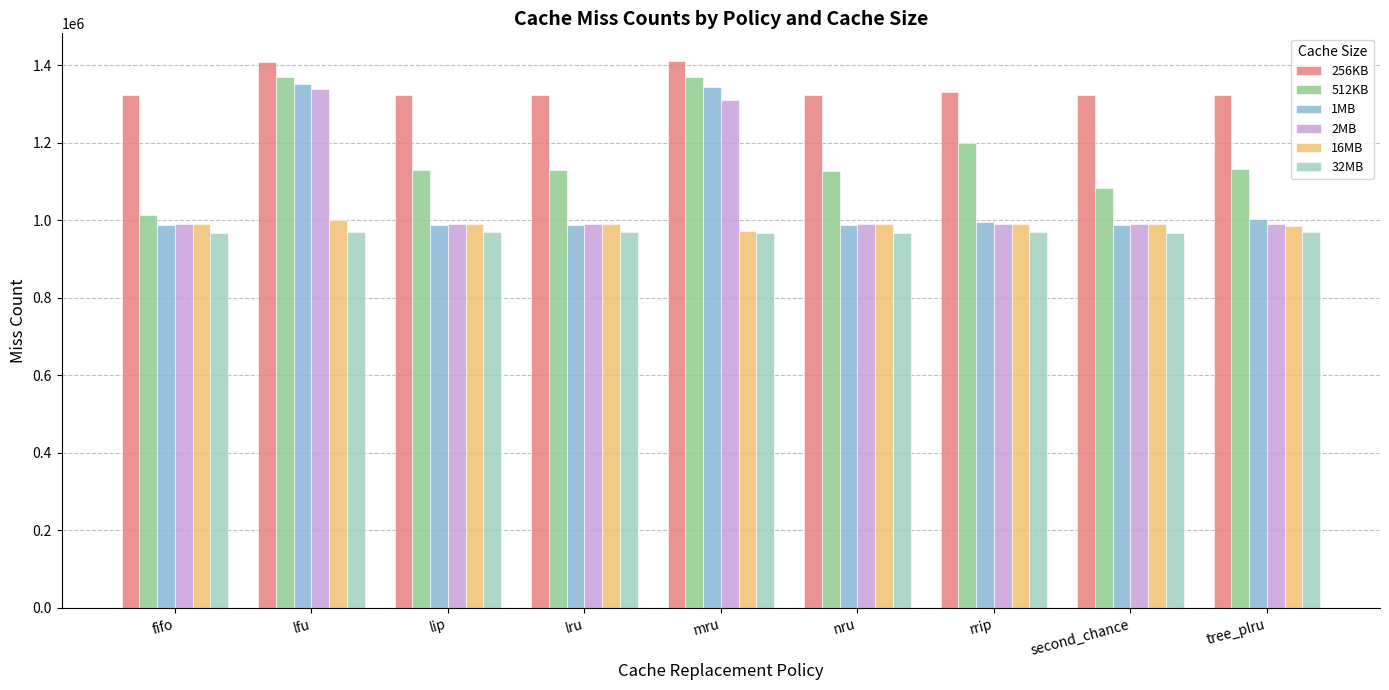

List the series in order of their peak value, highest first.

256KB, 512KB, 1MB, 2MB, 16MB, 32MB